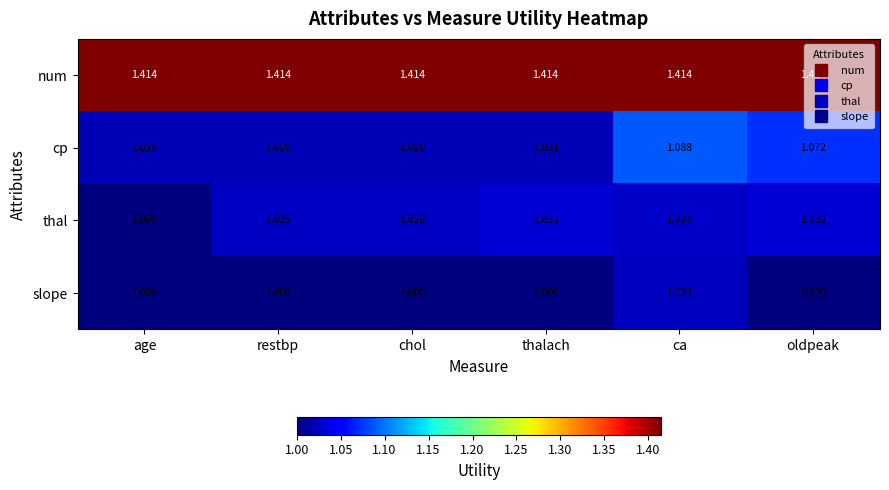

Which series changed the most between ca and oldpeak?

slope